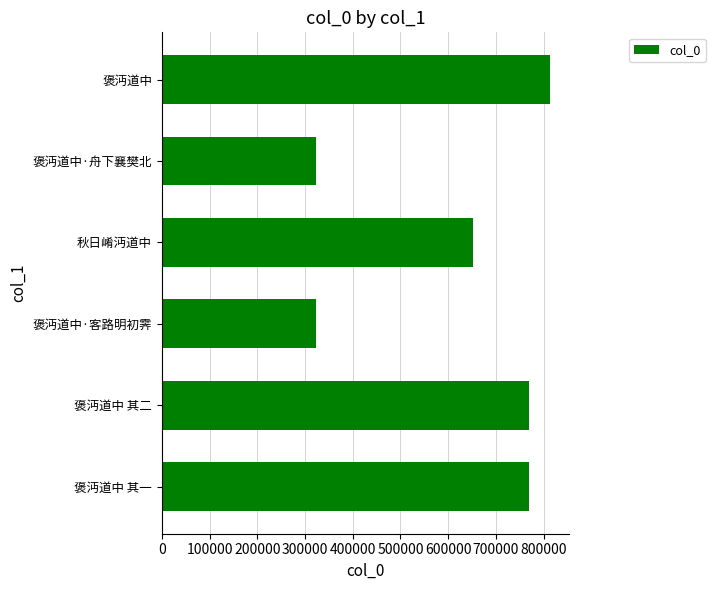

True or false: the data shows 322693 at 褒沔道中·舟下襄樊北.

True